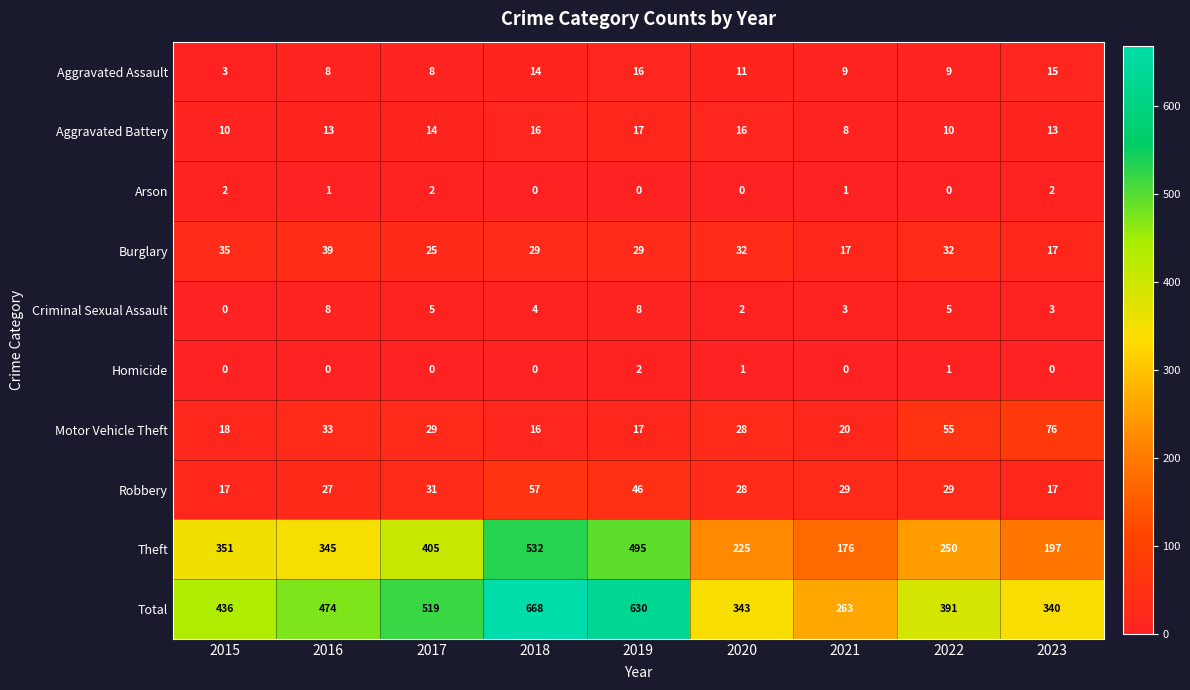

What is the difference between the maximum and minimum values in the Theft series?

356